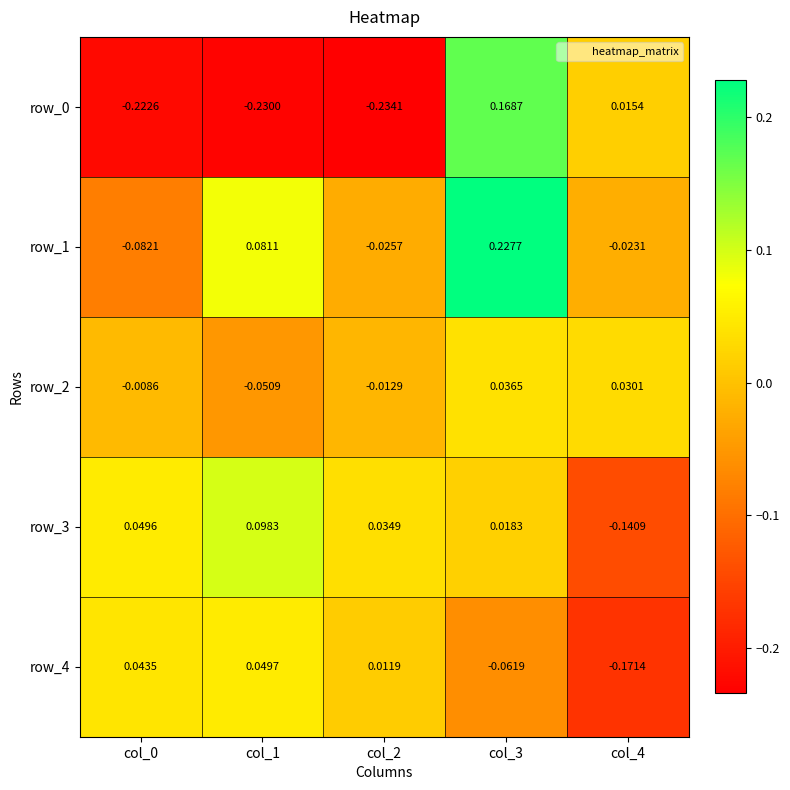

Is the value of row_0 at col_2 greater than the value of row_2 at col_2?

No